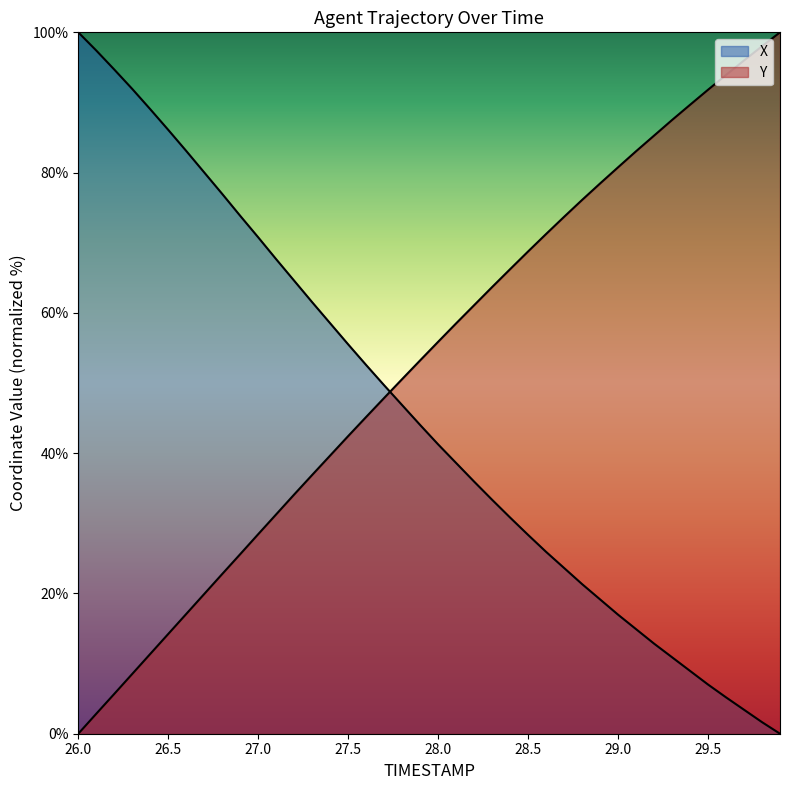

What is the sum of all Y values?

2117.3